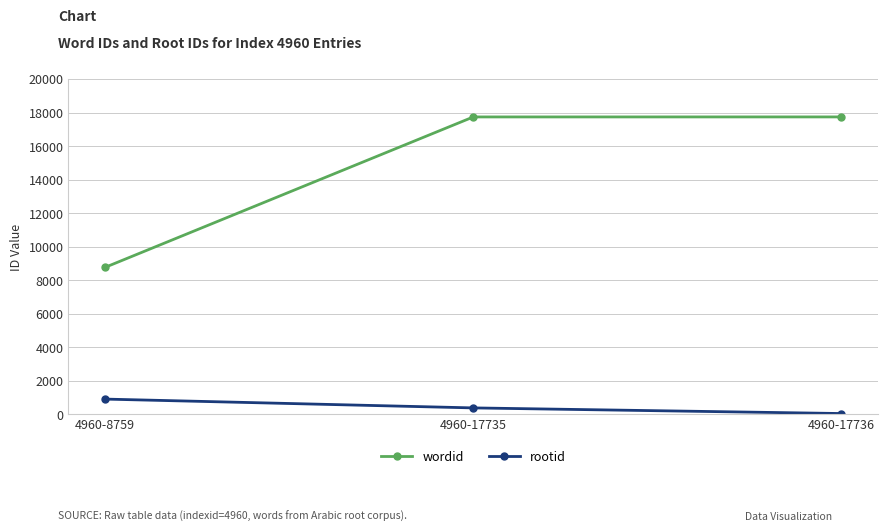

What is the lowest value of the wordid series?

8759